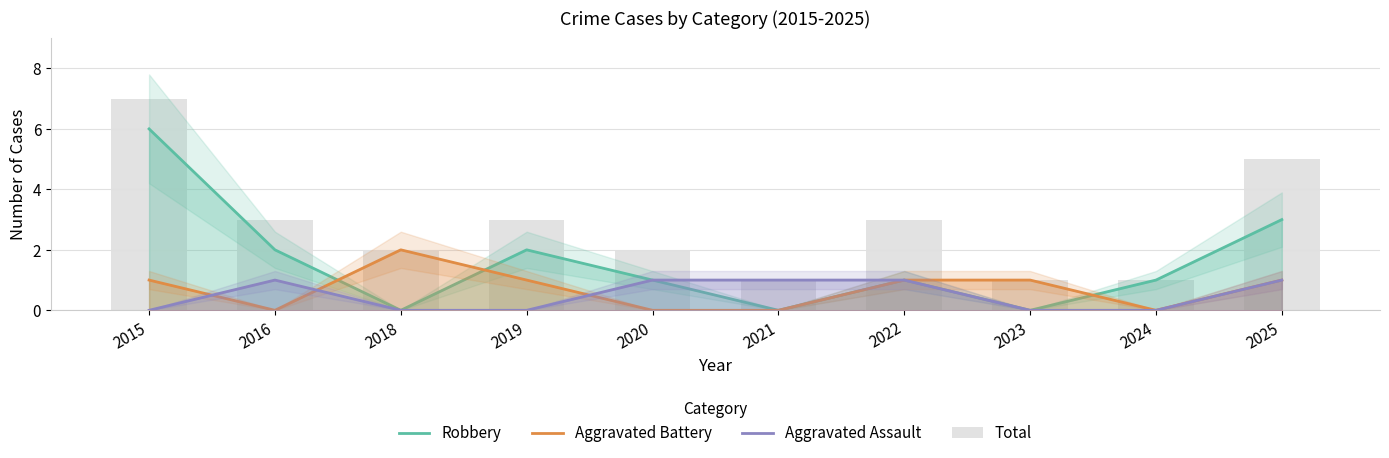

Is it true that Total equals 7 at 2015?

True